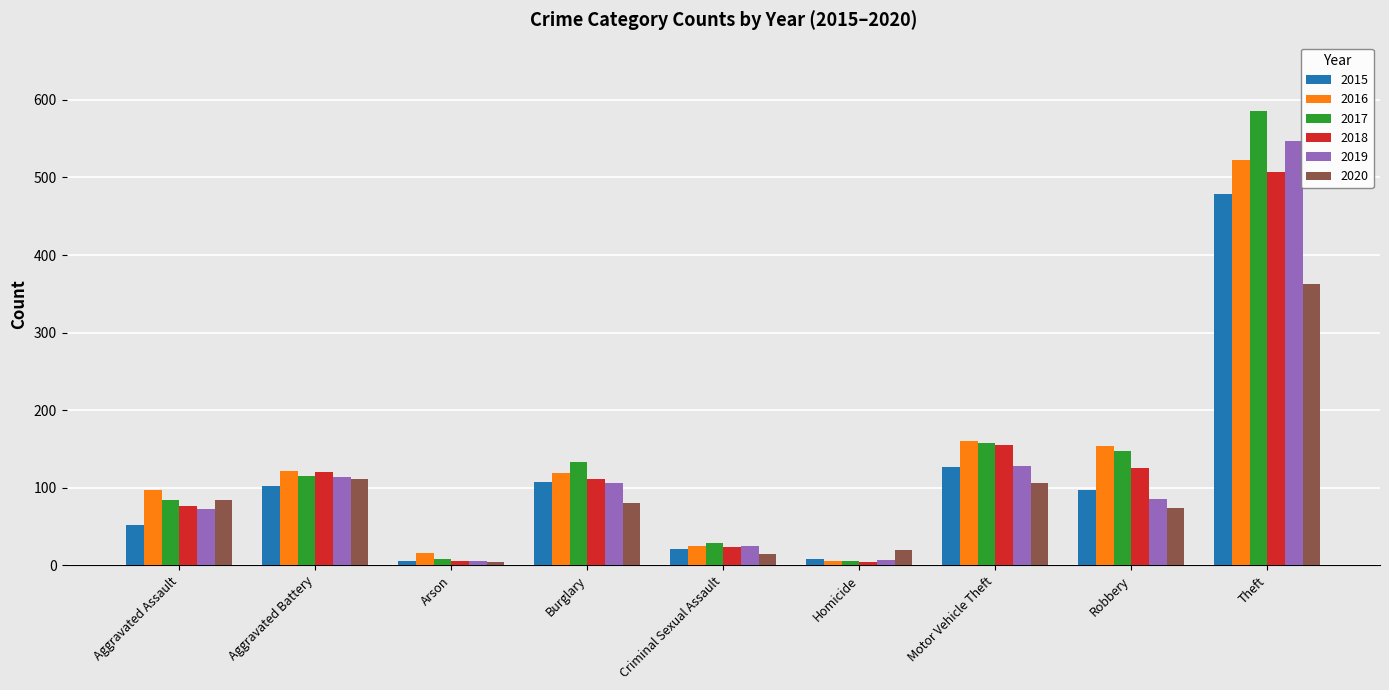

At which category is the sum across all series the highest?

Theft